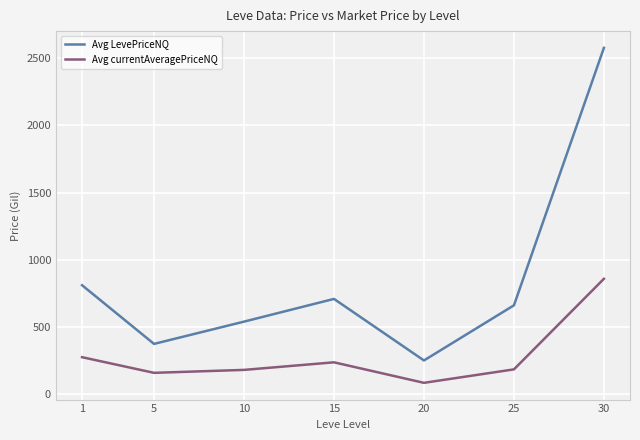

What is the difference between the Avg currentAveragePriceNQ values at 1 and 25?

90.7